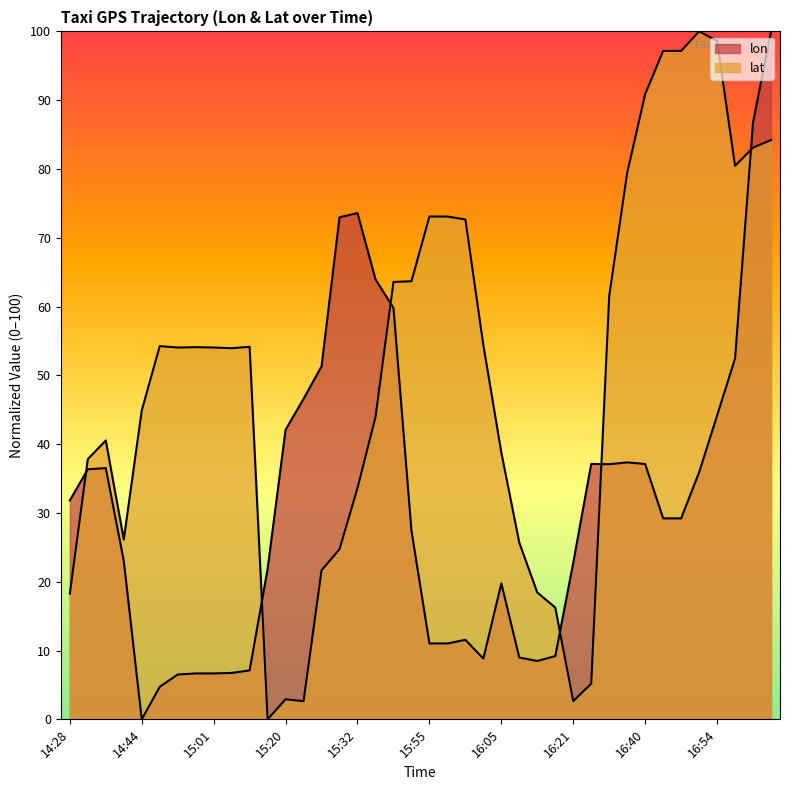

Where is the first local minimum for lat?

14:39